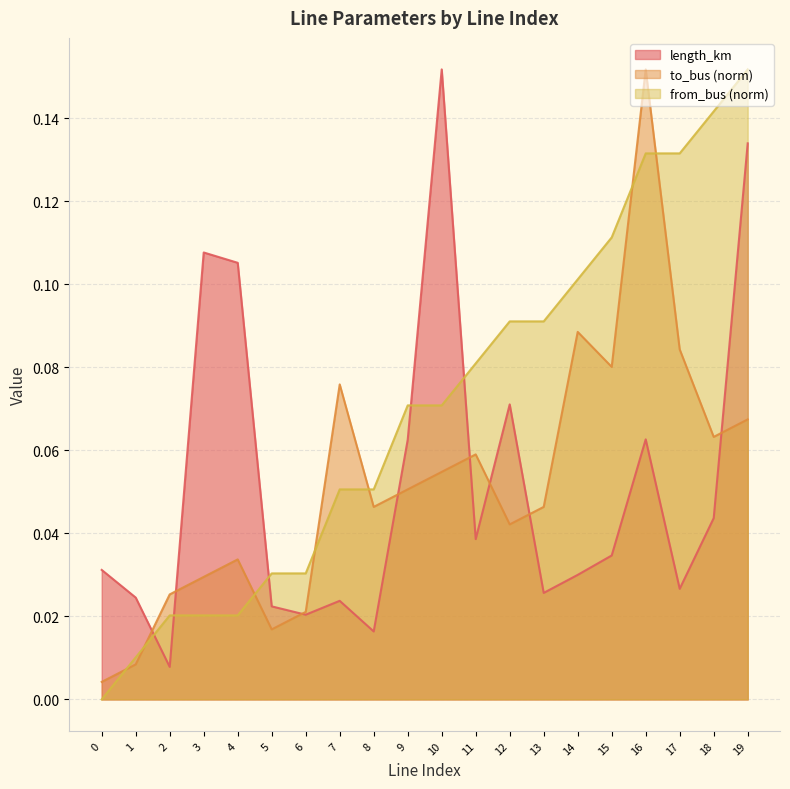

The from_bus series shows 0.2 at 18. True or false?

False